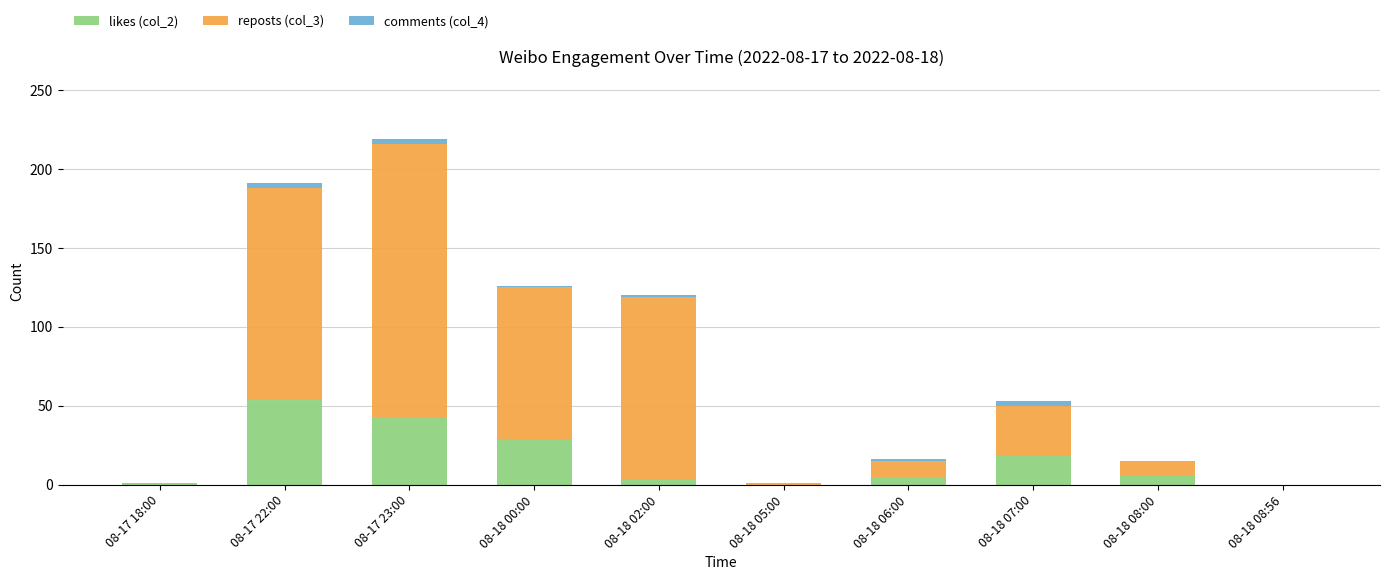

Which category has the highest value in the likes (col_2) series?

08-17 22:00